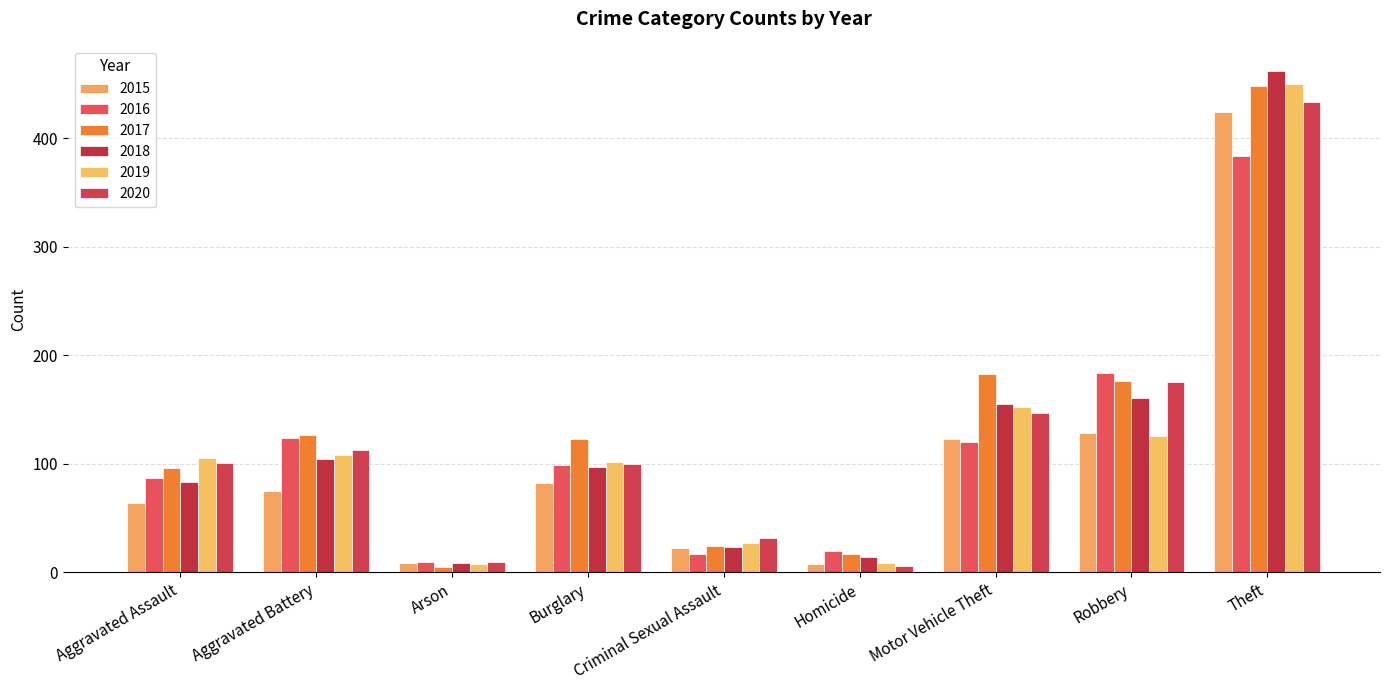

How many values in the 2017 series are below 123?

4